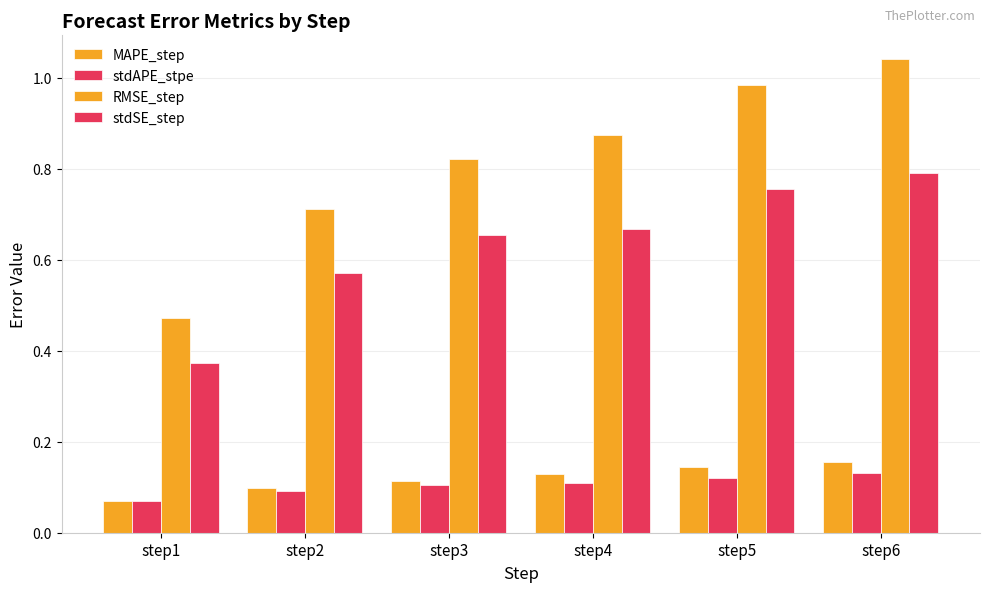

What is the approximate value of MAPE_step at step6?

0.2